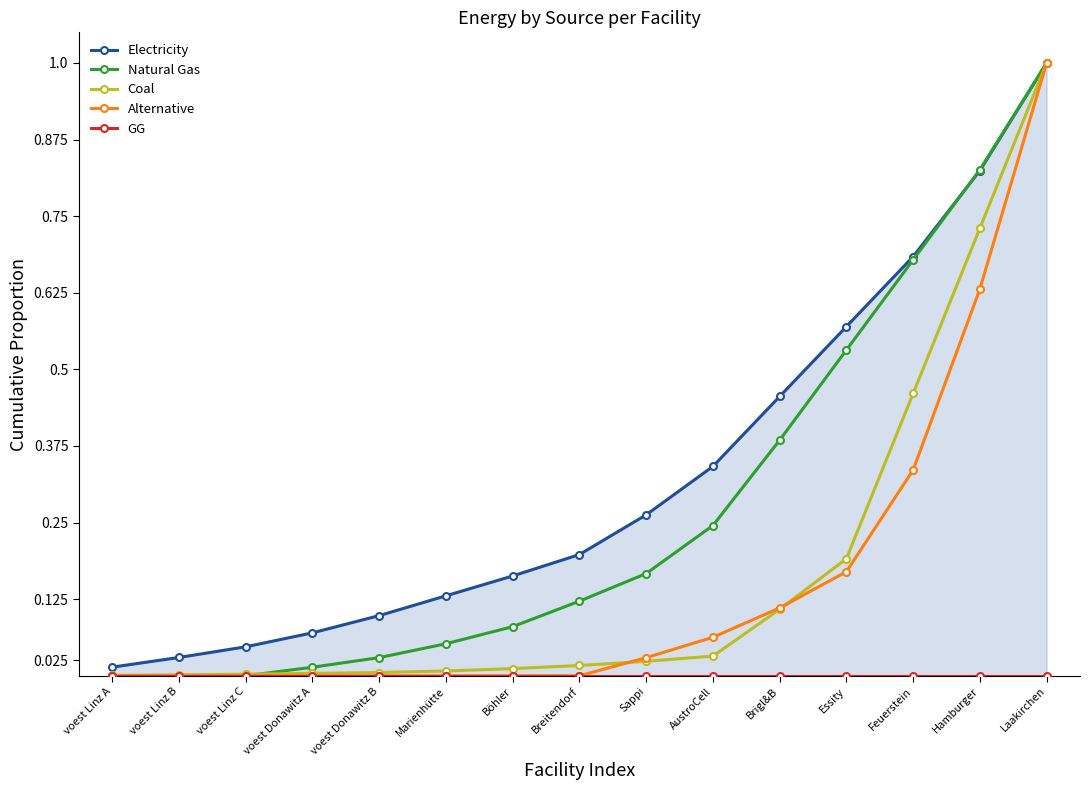

Which label corresponds to the smallest value in the chart?

voest Linz A